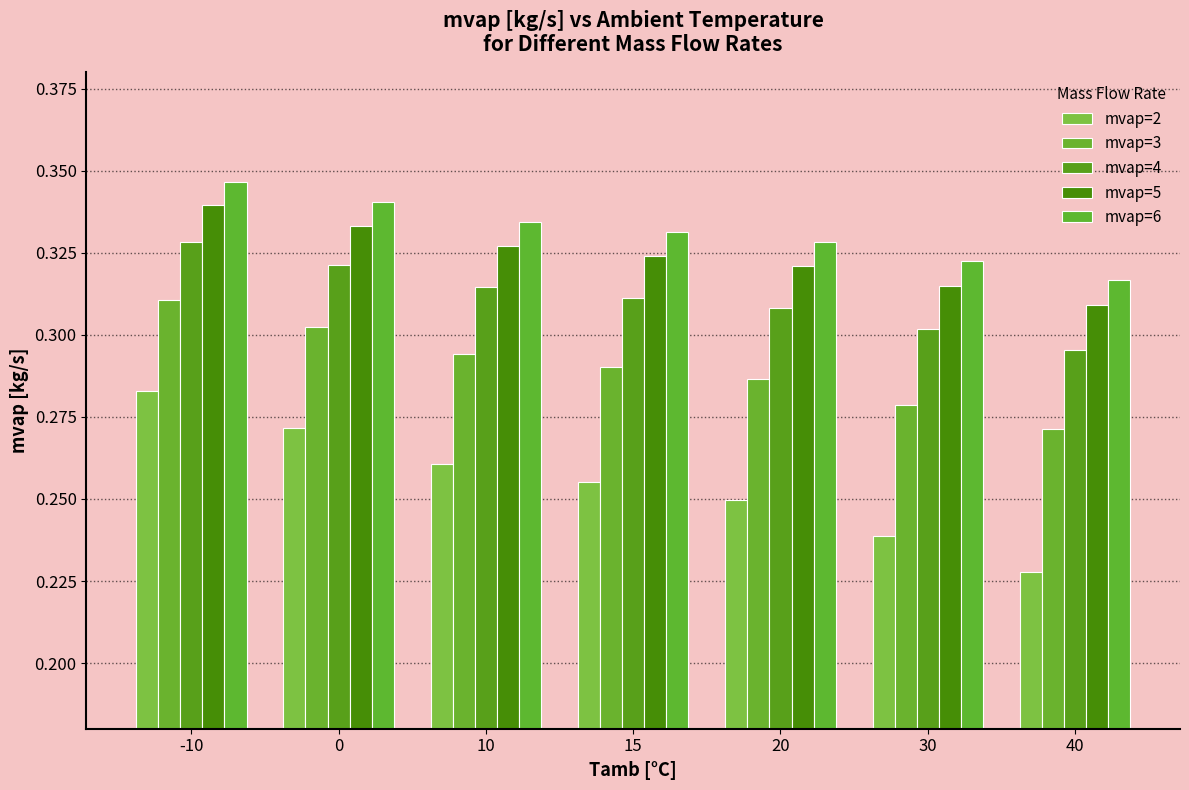

Is the value of mvap=3 at 15 greater than the value of mvap=2 at 15?

Yes